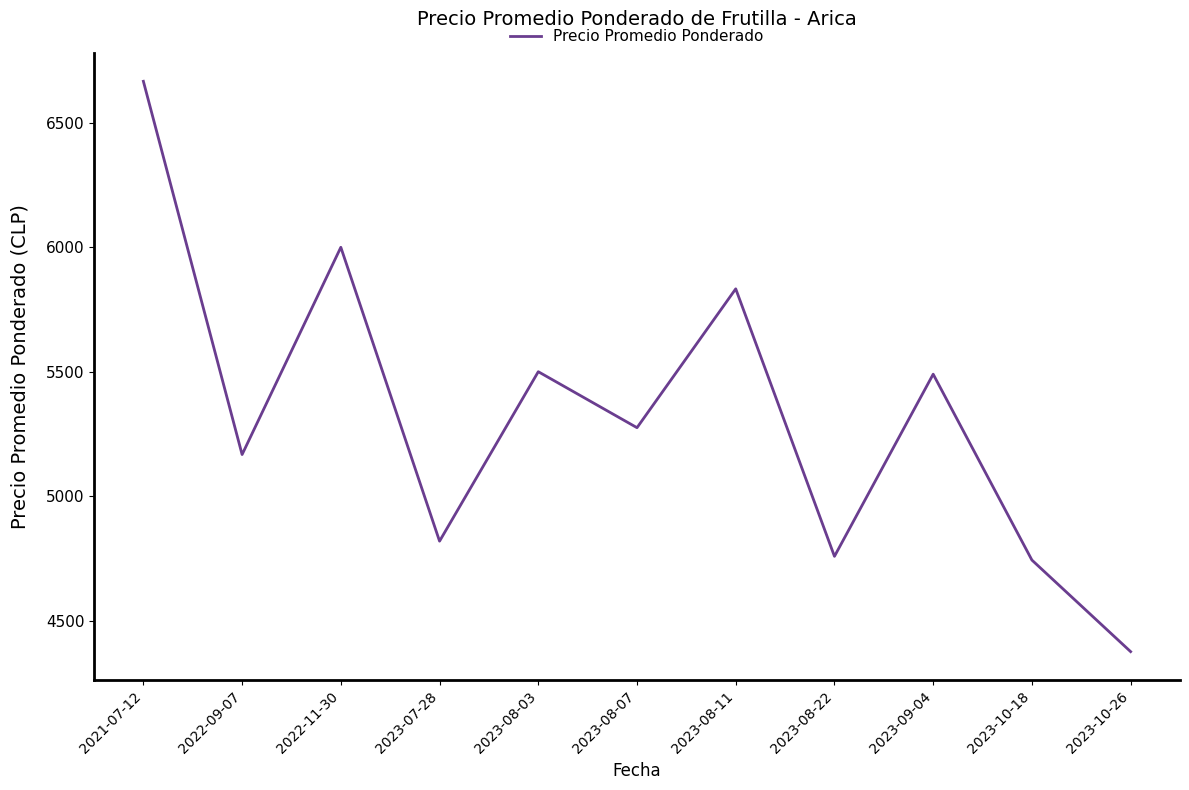

What is the maximum value shown in the chart?

6667